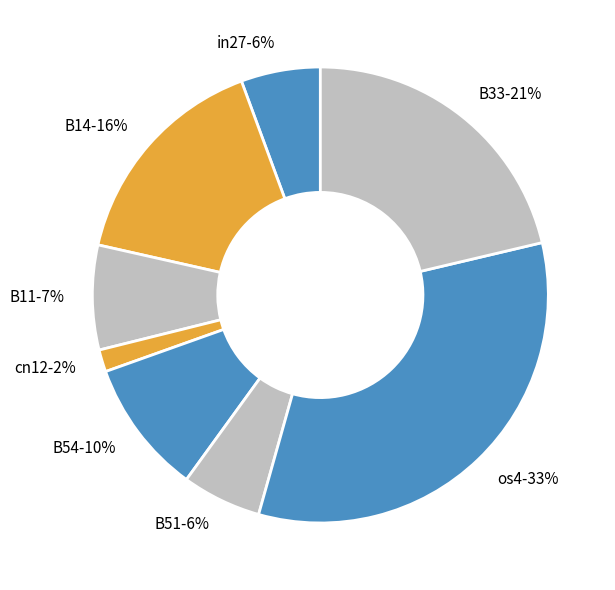

To the nearest percent, what is the difference between the largest and smallest slice percentages?

31%